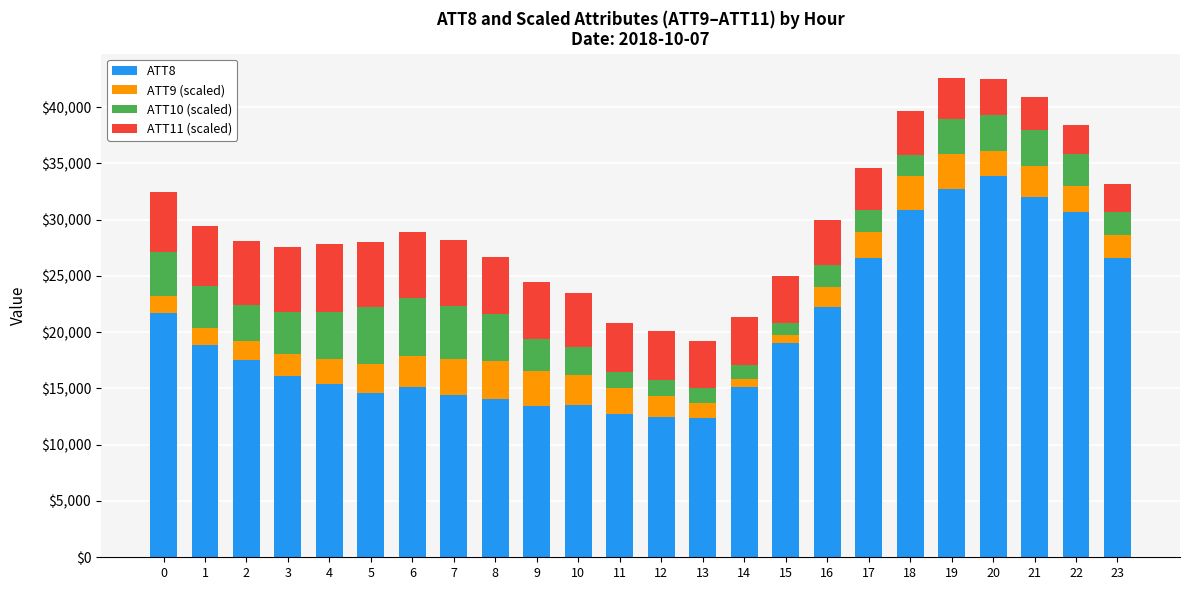

What is the maximum value for ATT8?

33900.0